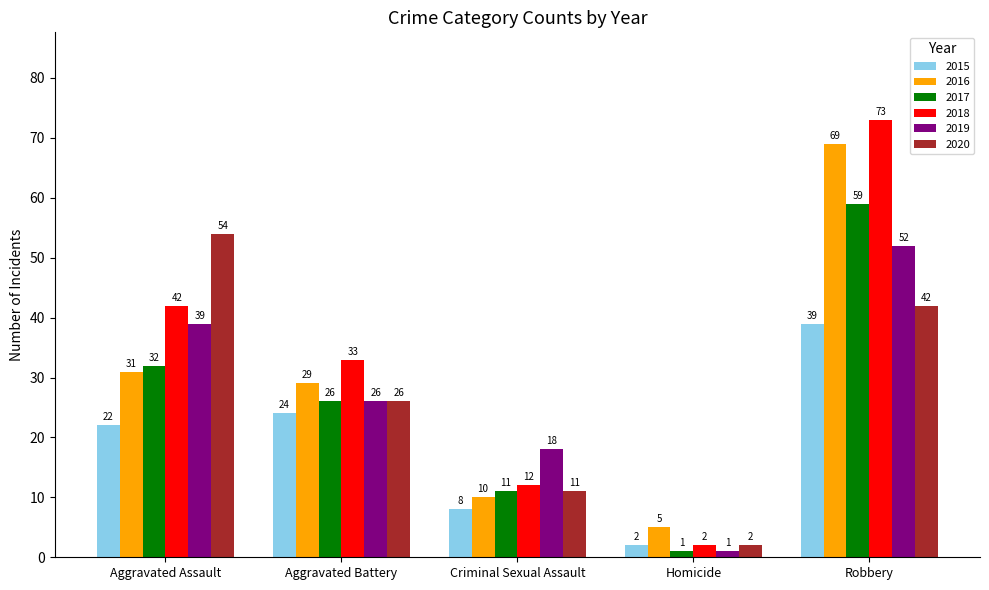

The value of 2016 at Aggravated Battery is 29. True or false?

True